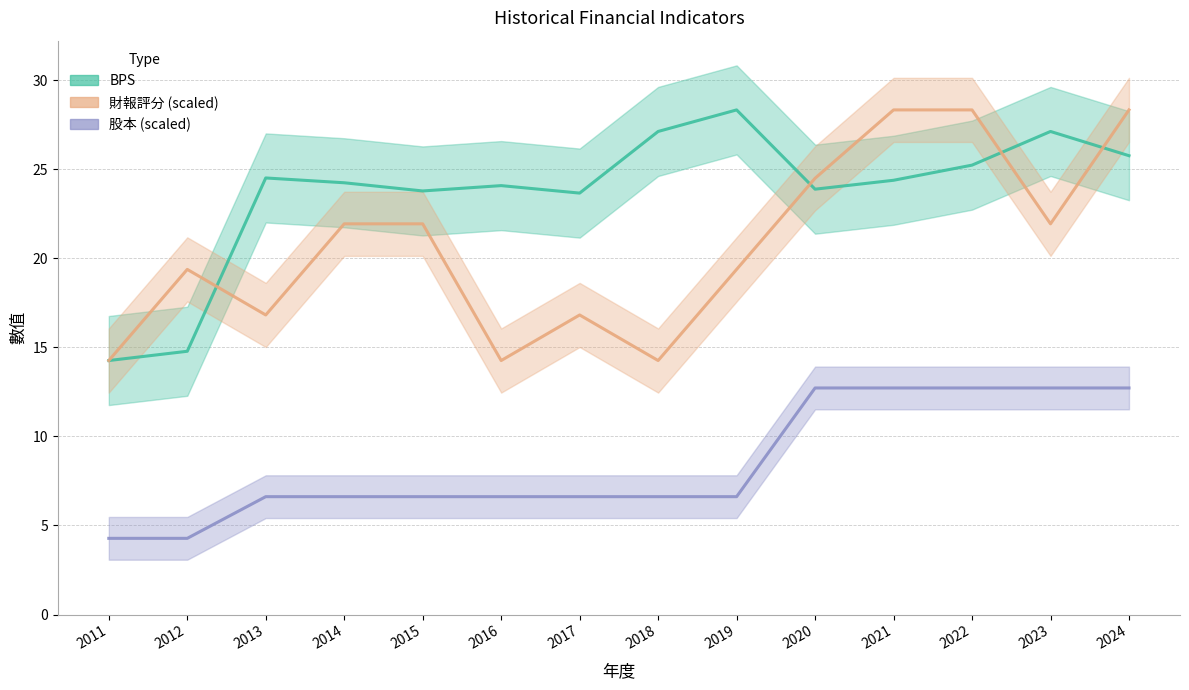

The BPS series shows 14.8 at 2012. True or false?

True